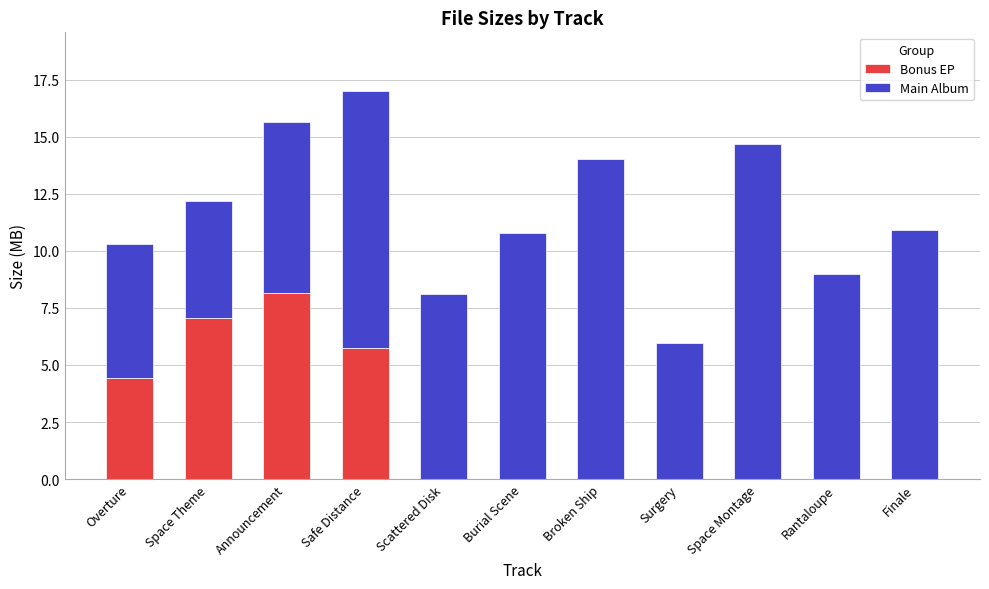

At which label does Bonus EP reach its peak?

Announcement